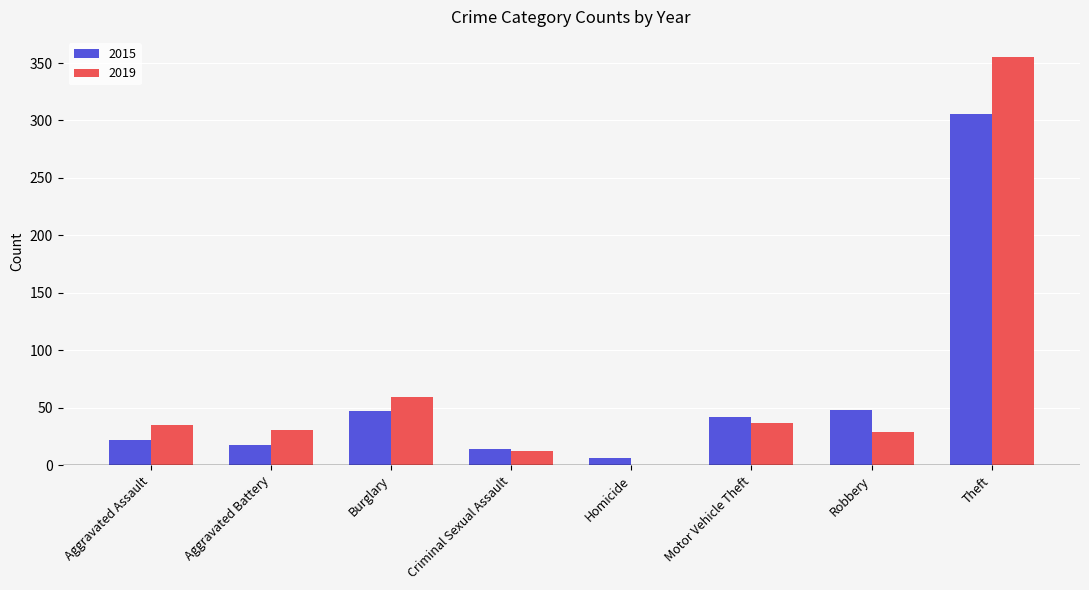

Between Aggravated Assault and Robbery, which series saw the biggest shift?

2015